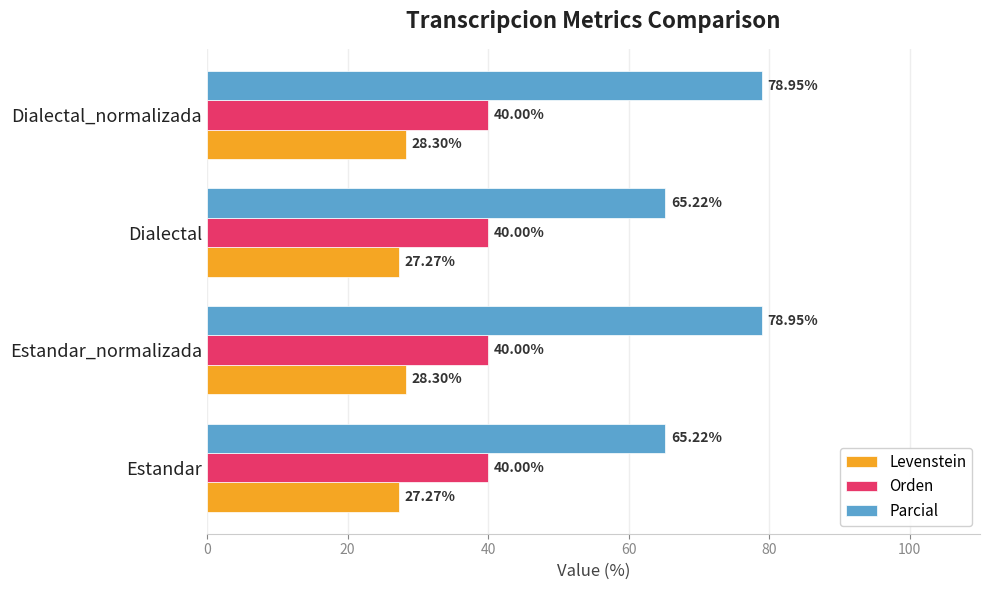

What is the highest value of the Orden series?

40.0